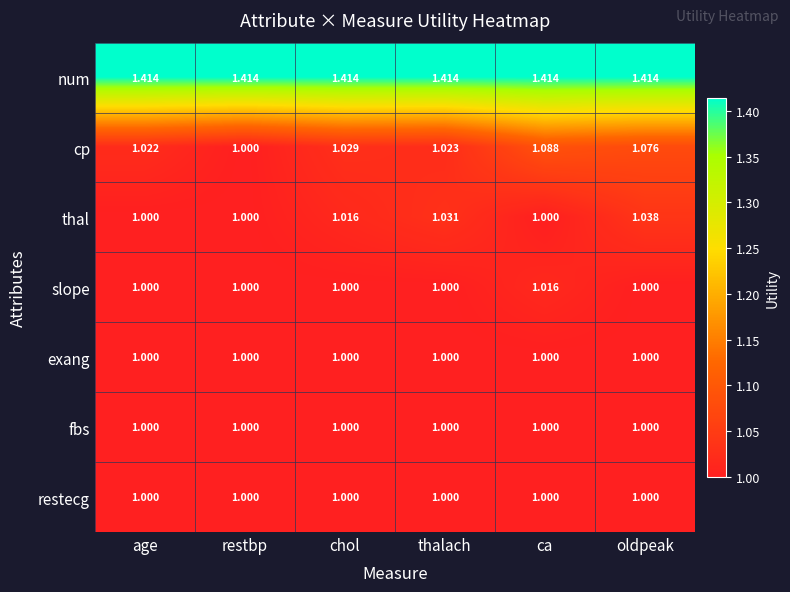

What is the spread (max minus min) of values at thalach?

0.4